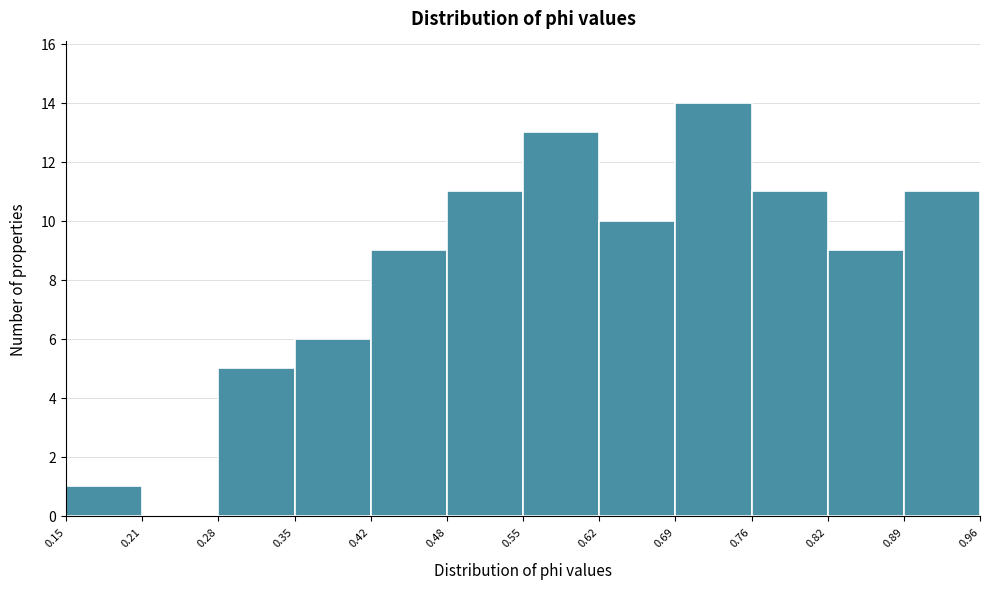

Which range on the x-axis has the tallest bar?

0.69 to 0.76